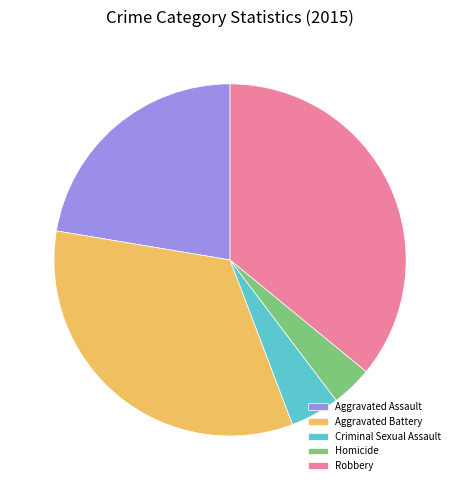

How many segments does this pie chart have?

5